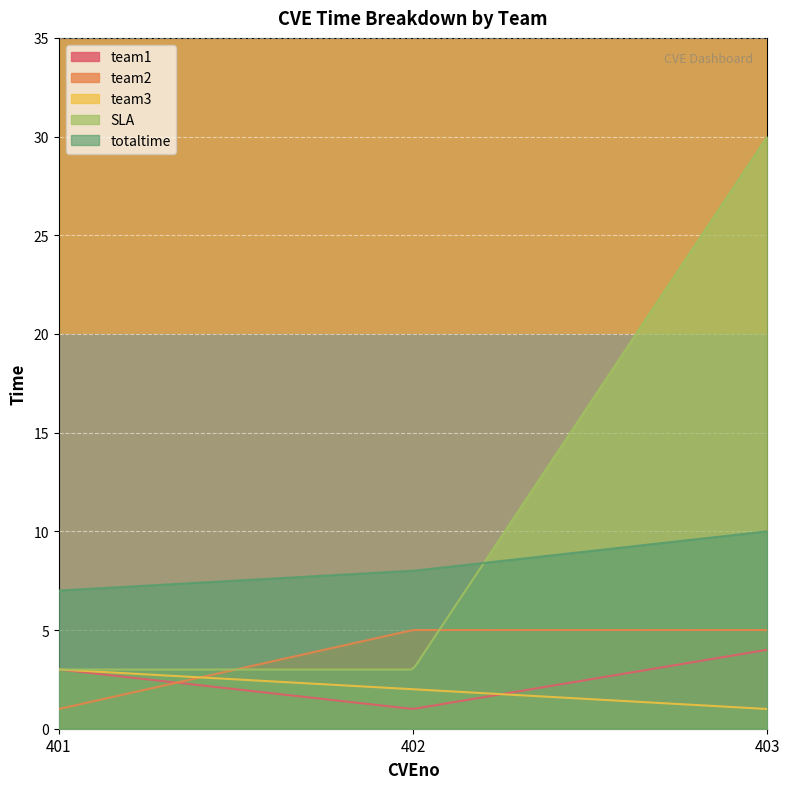

Does the chart display data point markers on the line(s)?

No